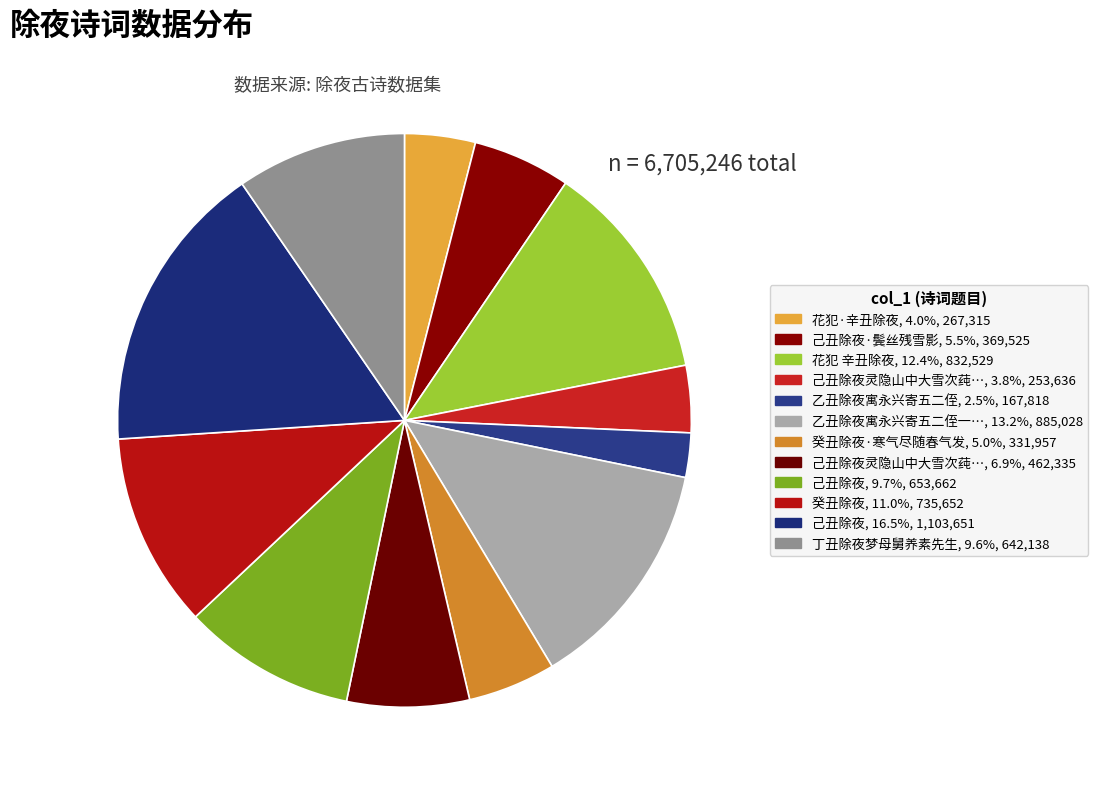

How many segments does this pie chart have?

12